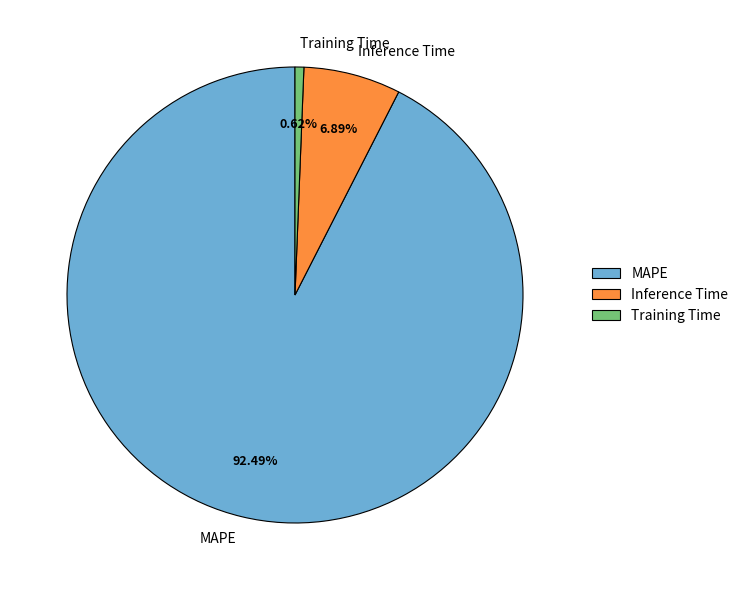

True or false: Training Time accounts for 11% of the total.

False